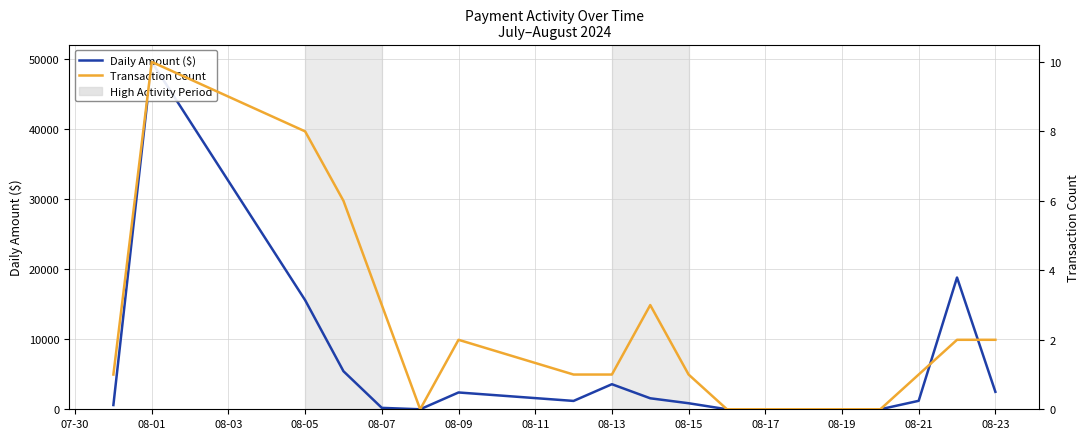

At which label does Daily Amount ($) first exceed 1207?

08-01